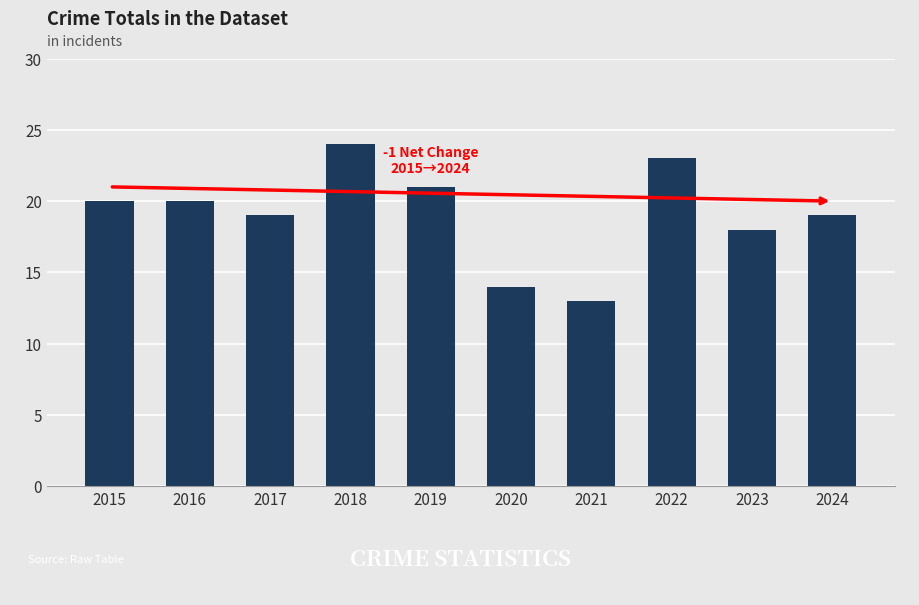

How many data points are less than 20?

5